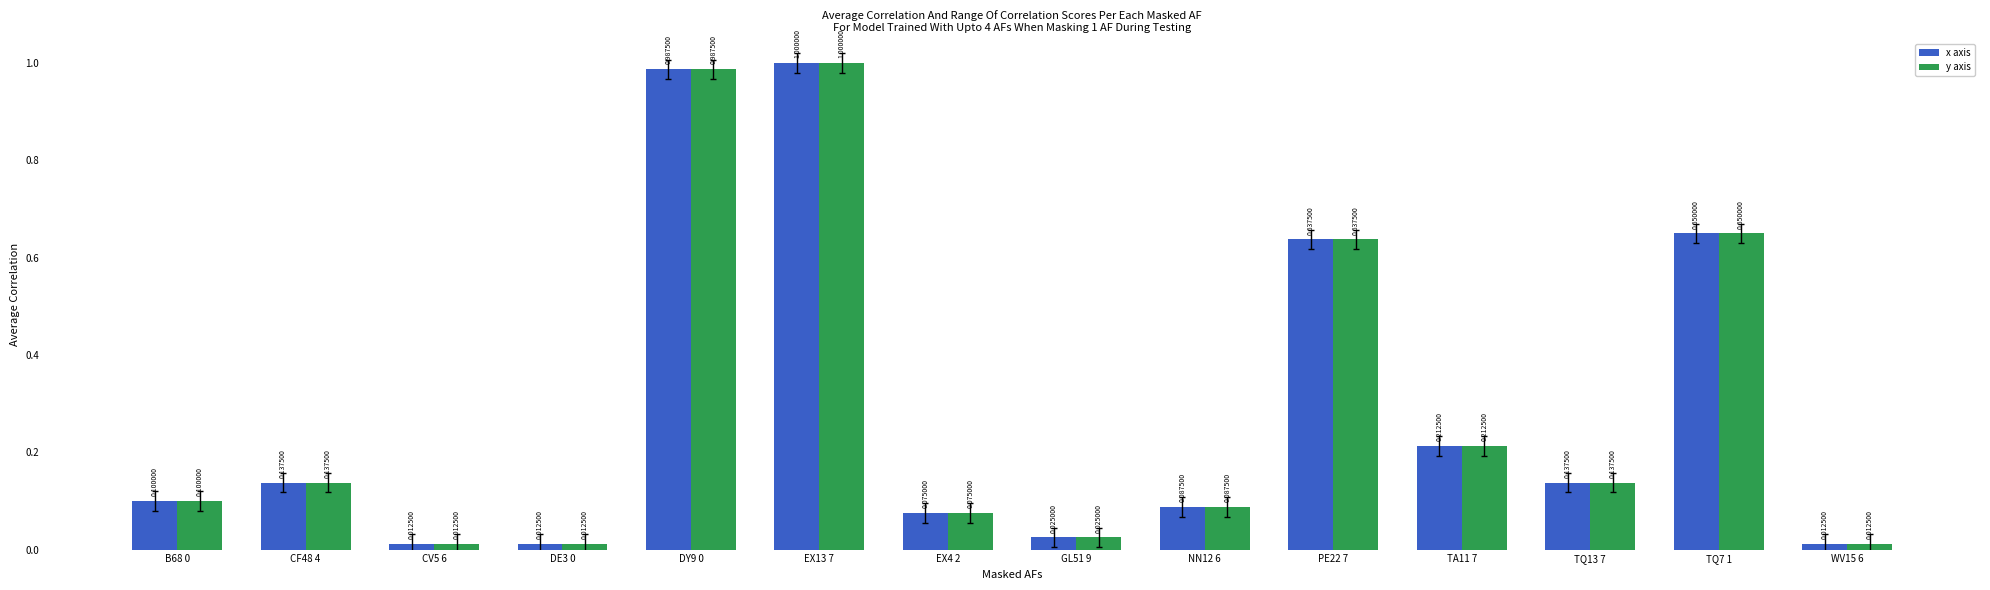

What is the sum of all y axis values?

4.1